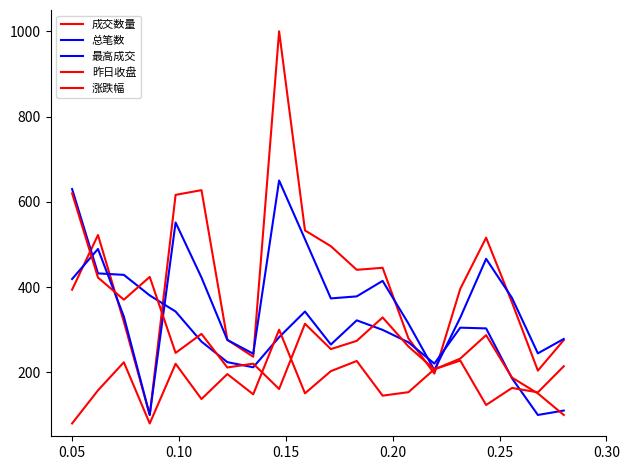

How many categories are shown in the chart?

20